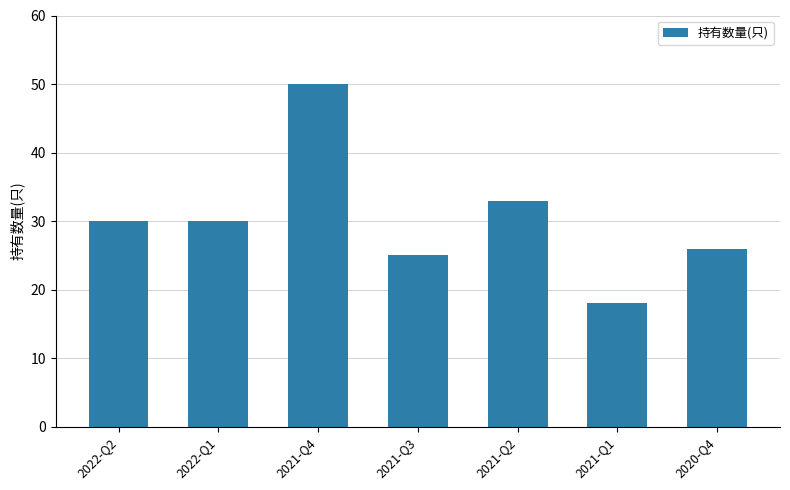

True or false: the data shows 45 at 2021-Q2.

False